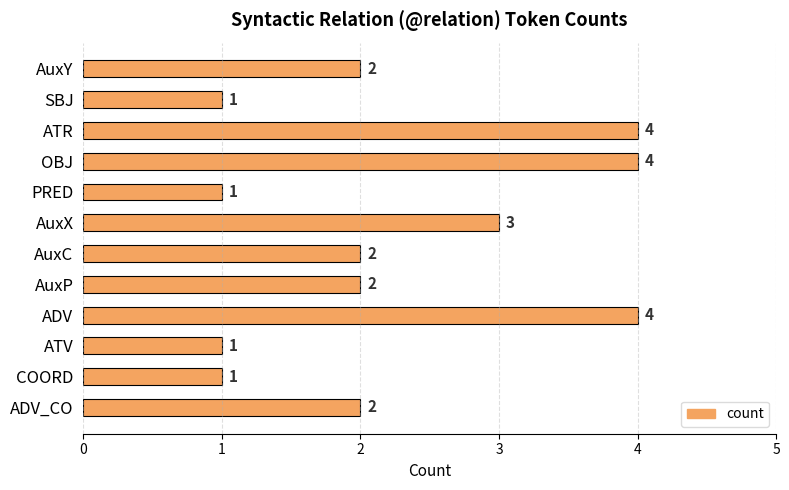

Reading bottom to top, transcribe all the data shown in this chart.

2	1	1	4	2	2	3	1	4	4	1	2